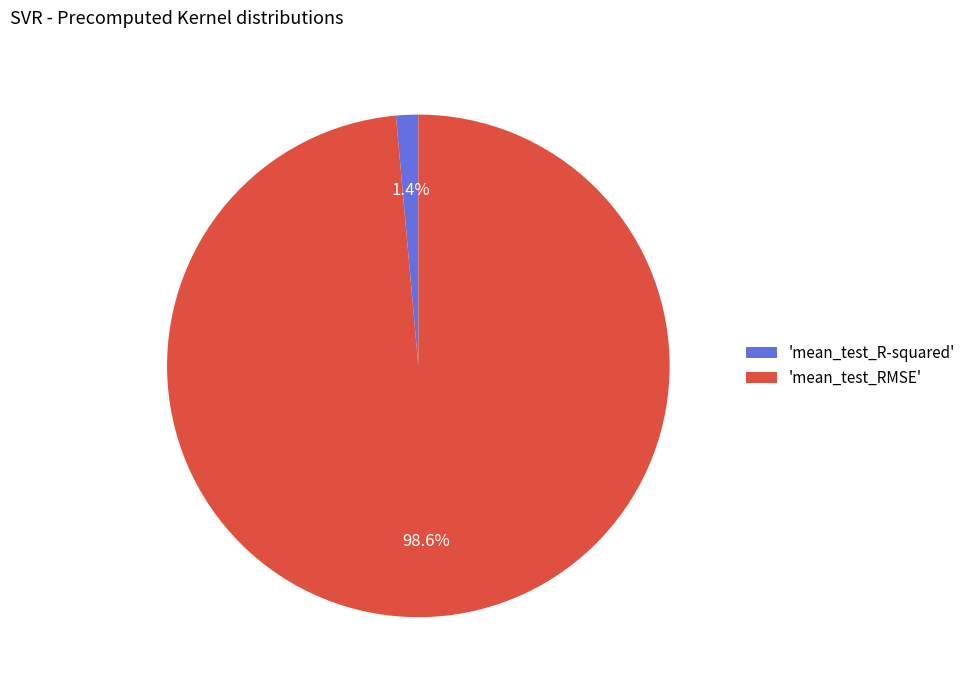

Which category accounts for the majority?

'mean_test_RMSE'